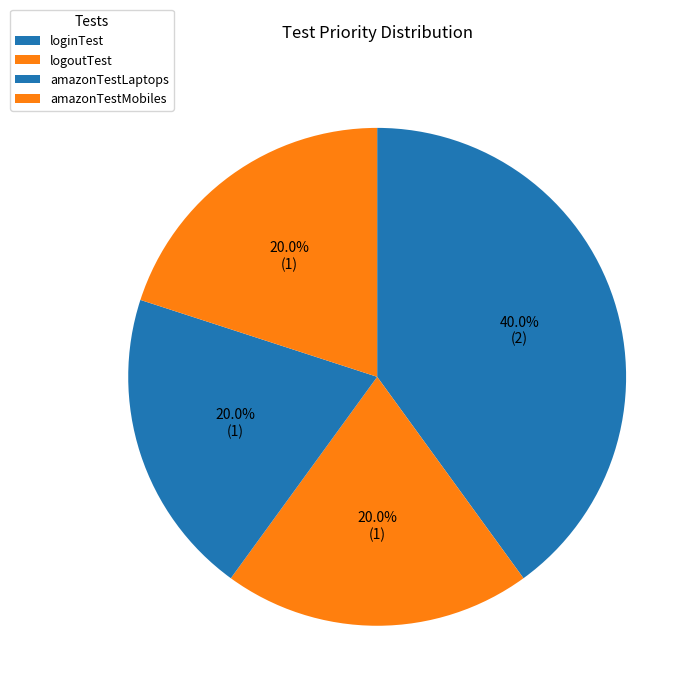

What is the smallest slice in the pie chart?

logoutTest